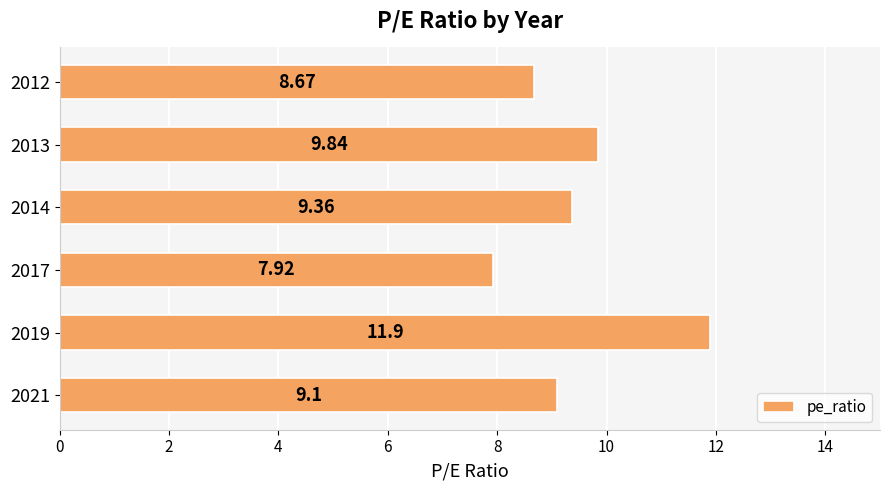

What is the sum of all values?

56.8